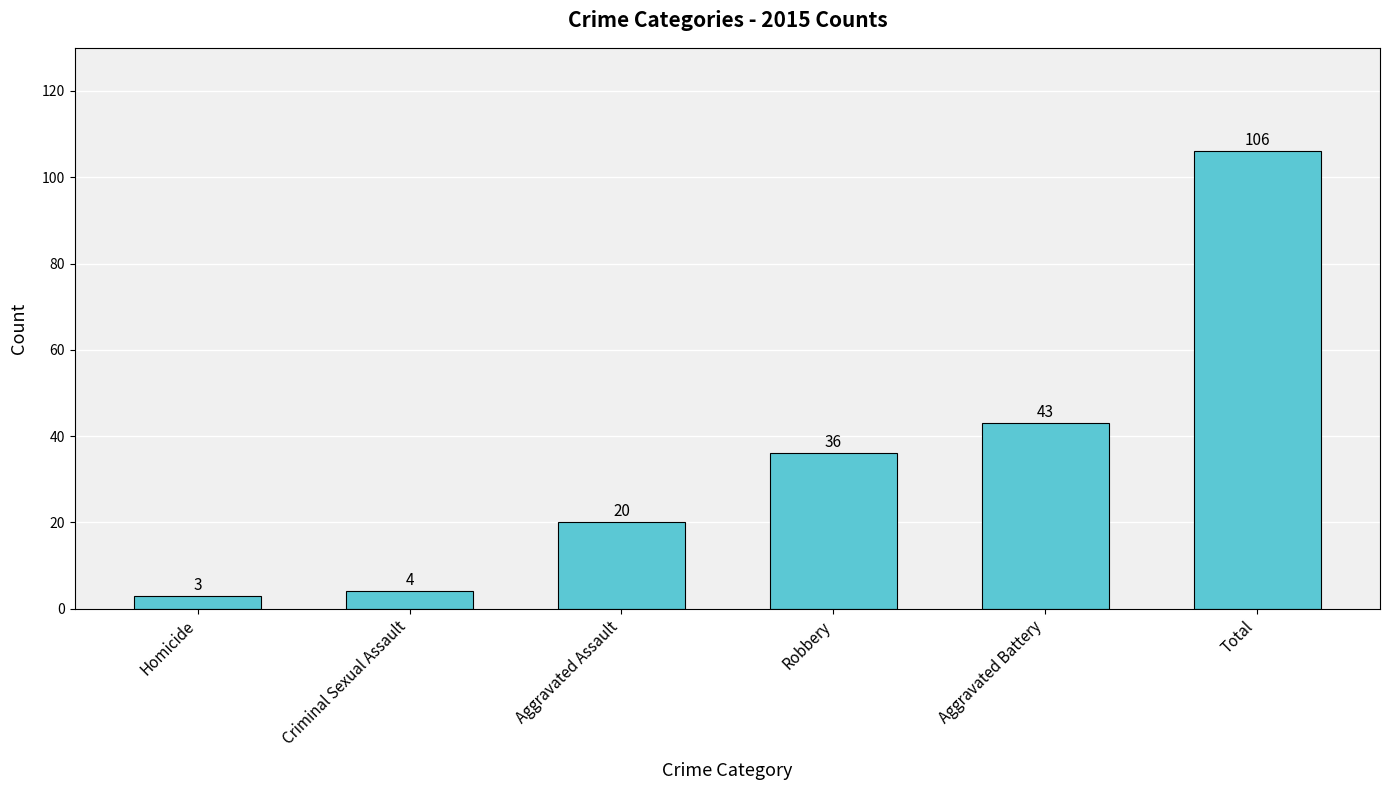

Which label corresponds to the largest value in the chart?

Total